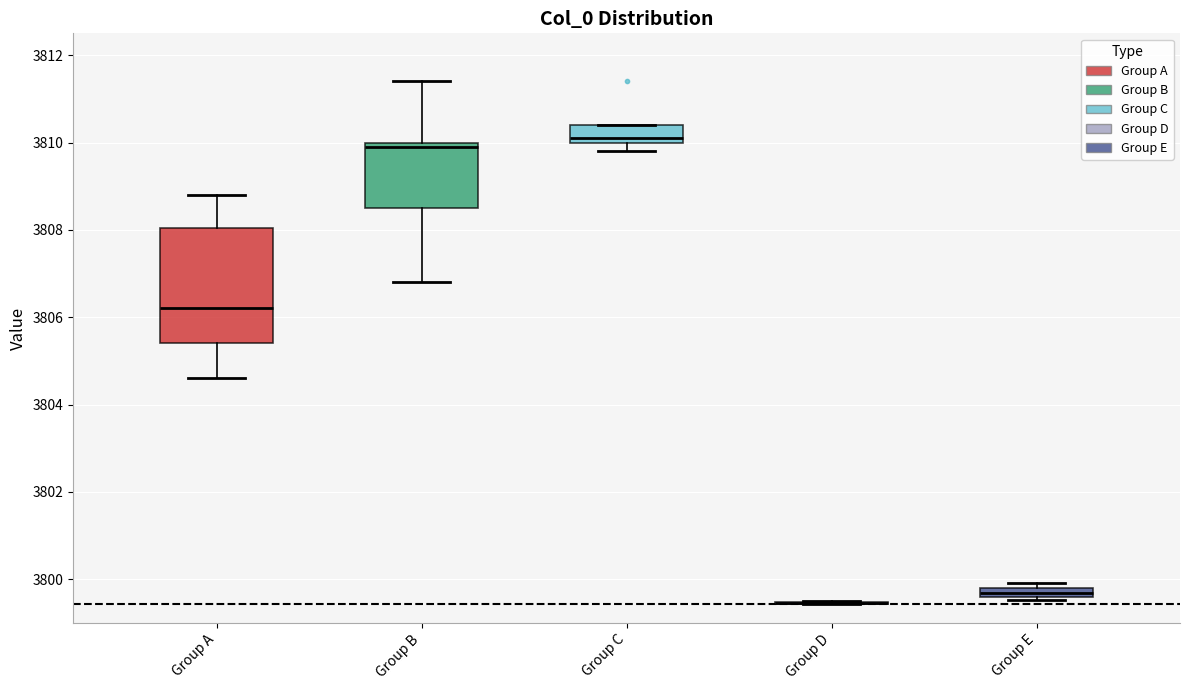

Comparing the boxes themselves (not the whiskers), which one is the tallest?

Group A